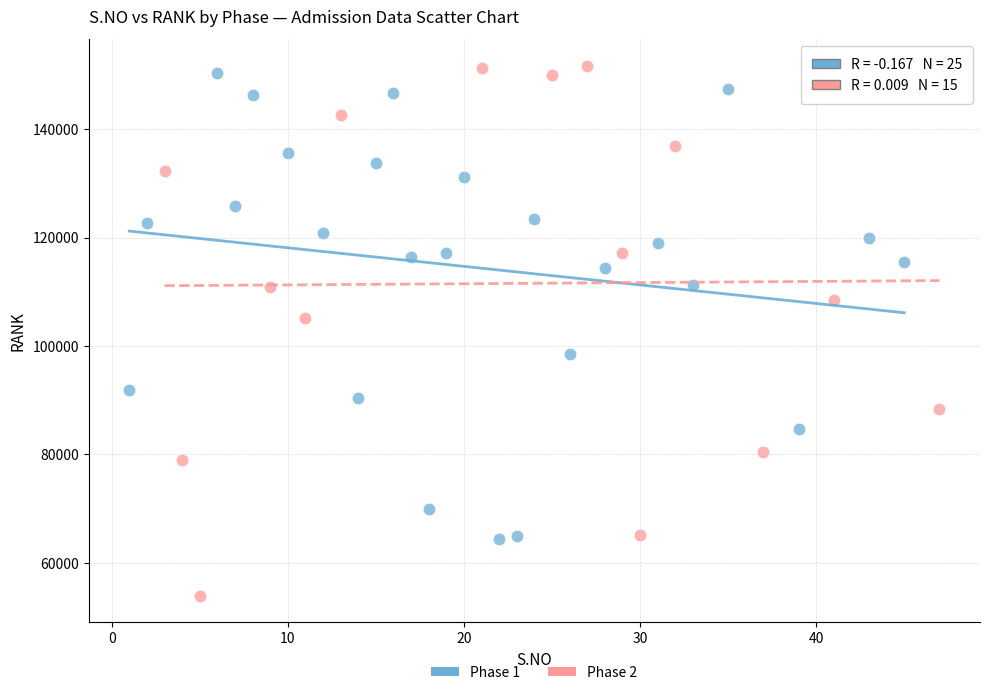

Which series reaches the maximum Y coordinate?

Phase 2